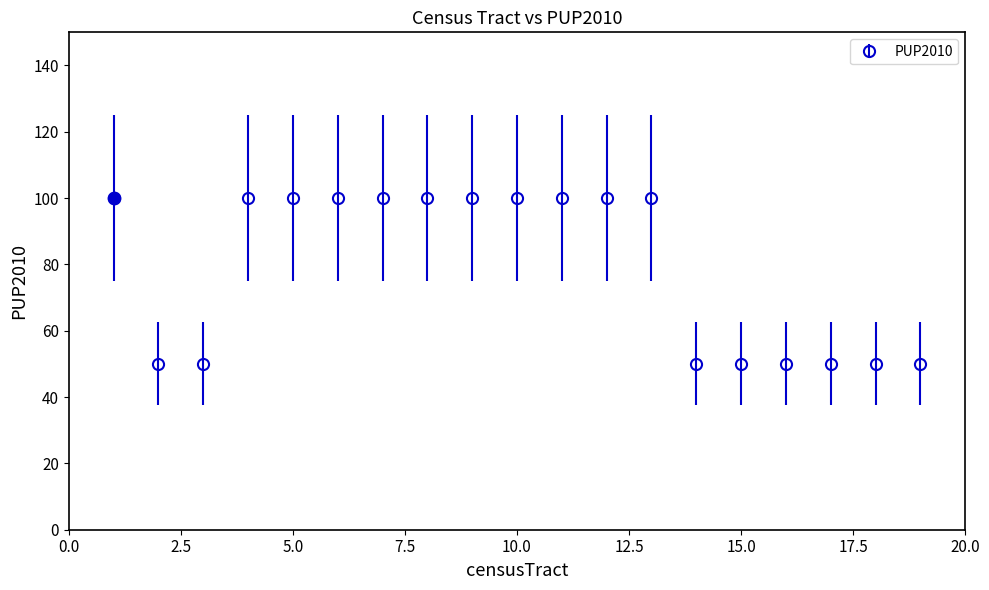

What is the greatest value displayed?

100